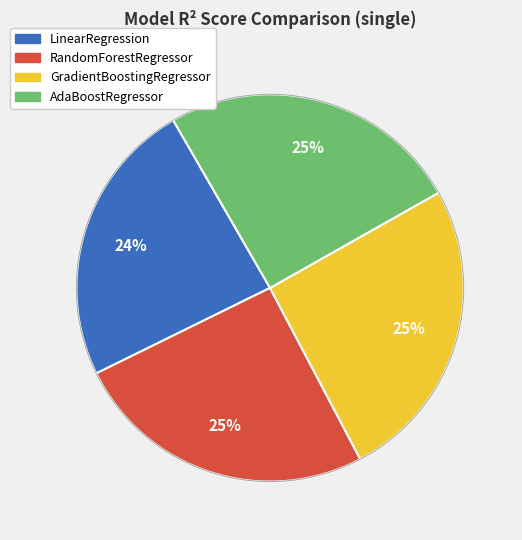

Is it true that GradientBoostingRegressor is 25% of the pie?

True